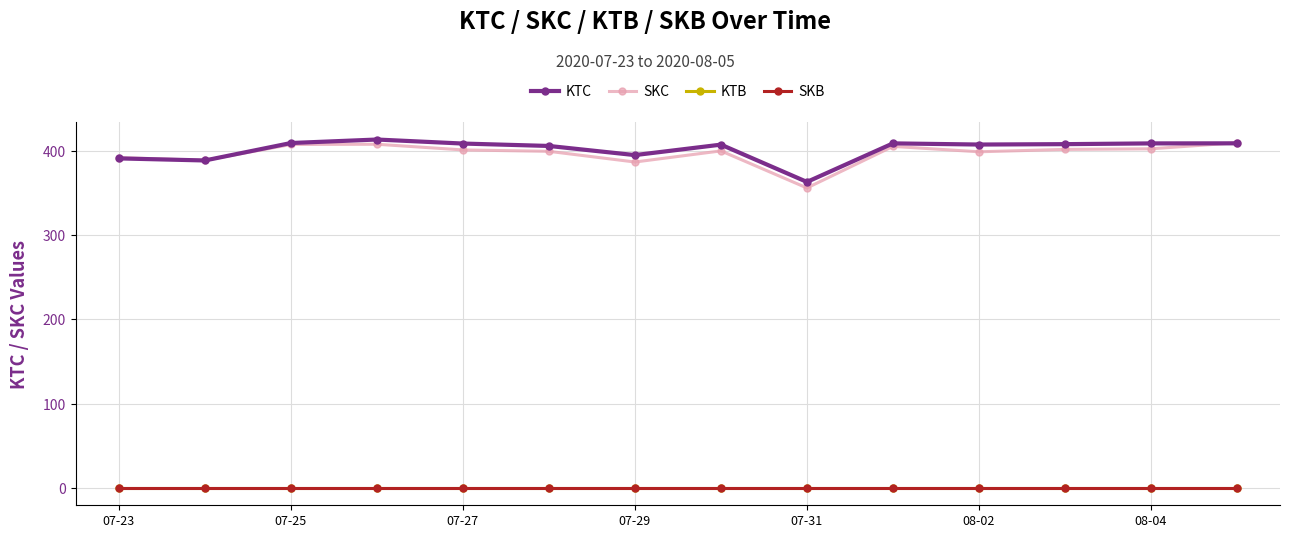

What is the difference between the maximum and second lowest values in the KTC series?

24.8